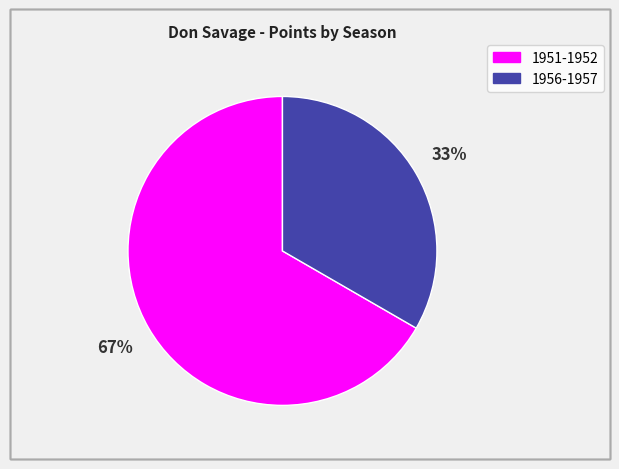

Which category has the smallest portion of the pie?

1956-1957